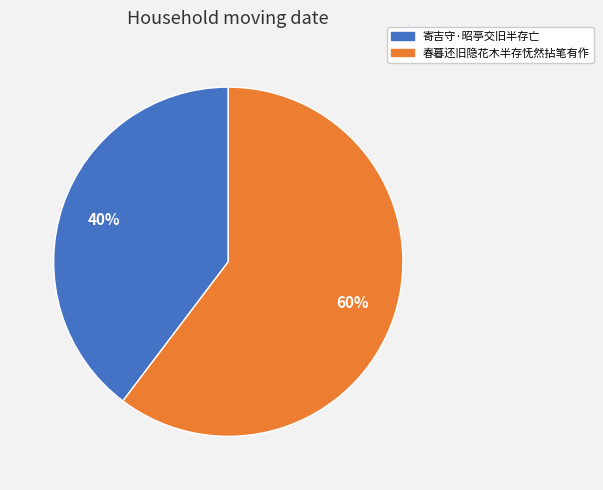

To the nearest percent, what percentage of the pie is 春暮还旧隐花木半存怃然拈笔有作?

60%